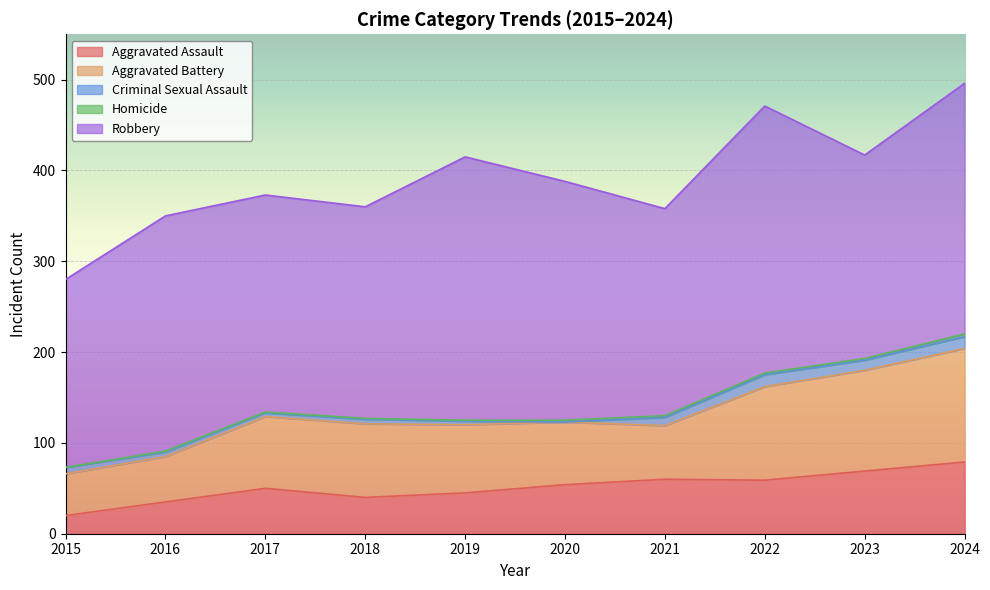

Rank the categories by Homicide value from lowest to highest.

2015, 2016, 2017, 2018, 2019, 2020, 2021, 2022, 2023, 2024